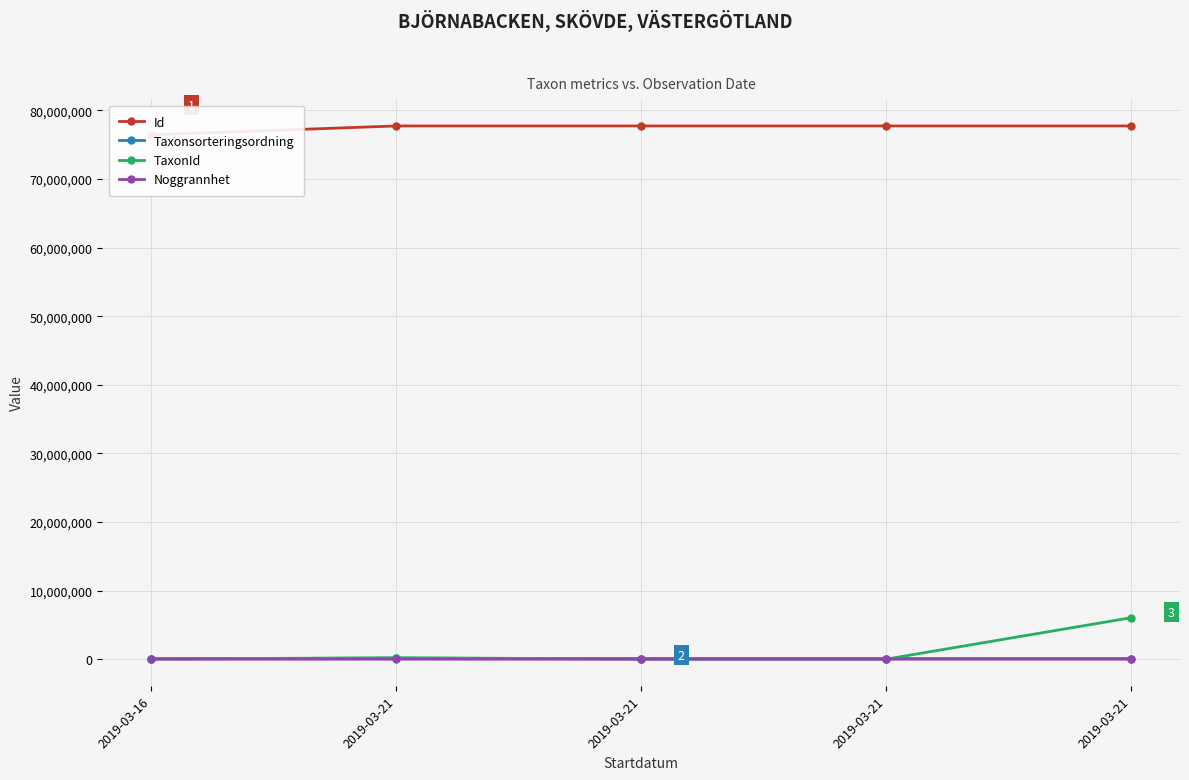

Rank the categories by Taxonsorteringsordning value from highest to lowest.

2019-03-21, 2019-03-21, 2019-03-21, 2019-03-21, 2019-03-16